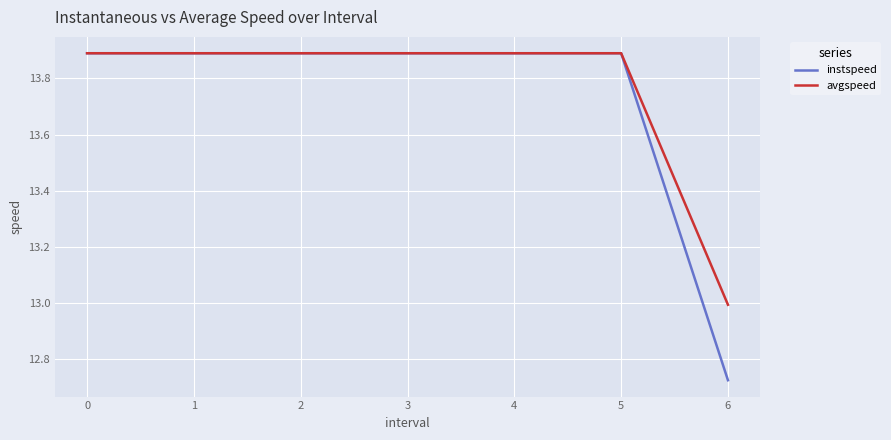

Which series has the largest range (max minus min)?

instspeed